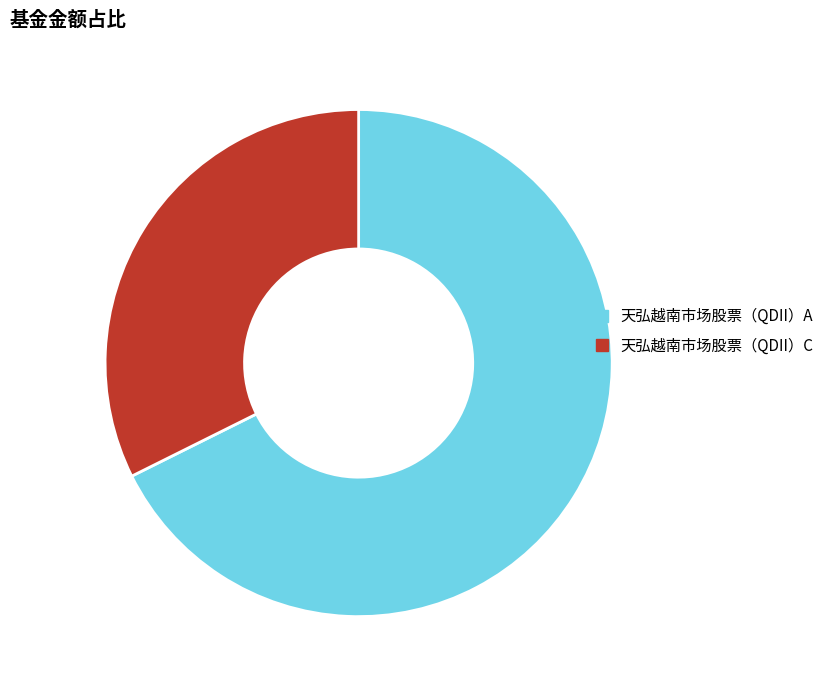

Is it true that 天弘越南市场股票（QDII）C is 32% of the pie?

True